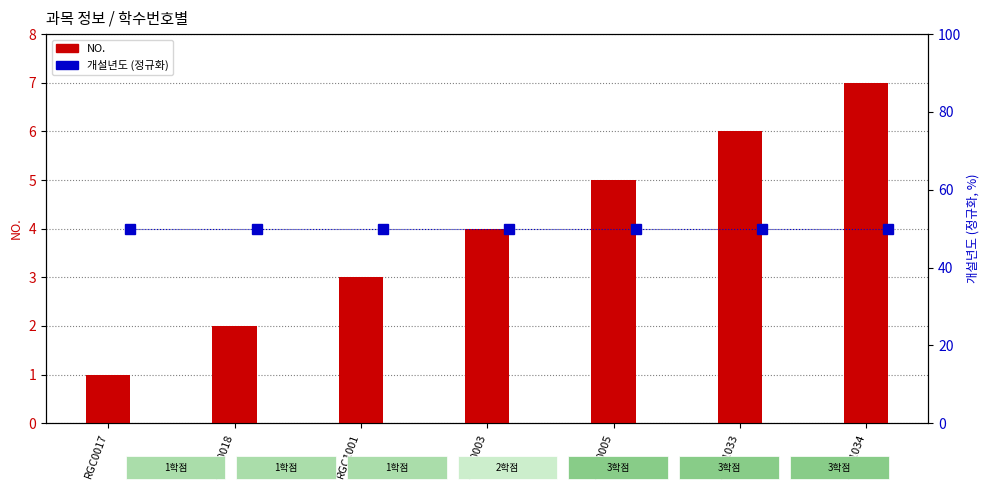

Rank the categories by NO. value from lowest to highest.

RGC0017, RGC0018, RGC1001, RGC0003, RGC0005, RGC1033, RGC1034